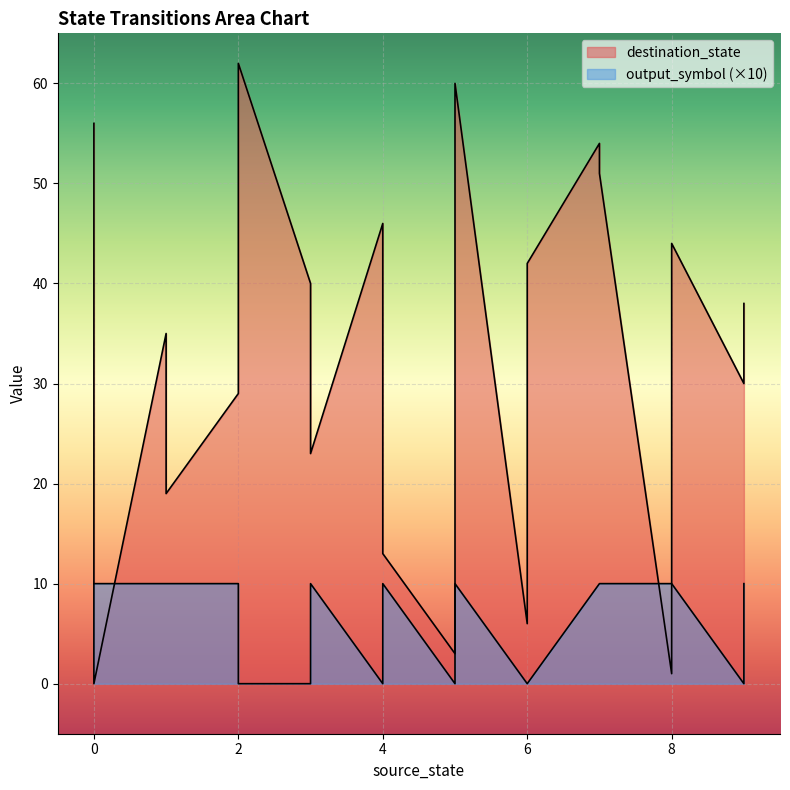

Is it true that destination_state equals 24 at 6?

False